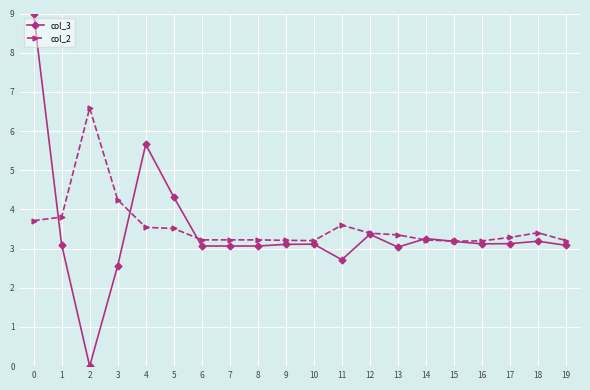

Which series has the widest spread of values?

col_3